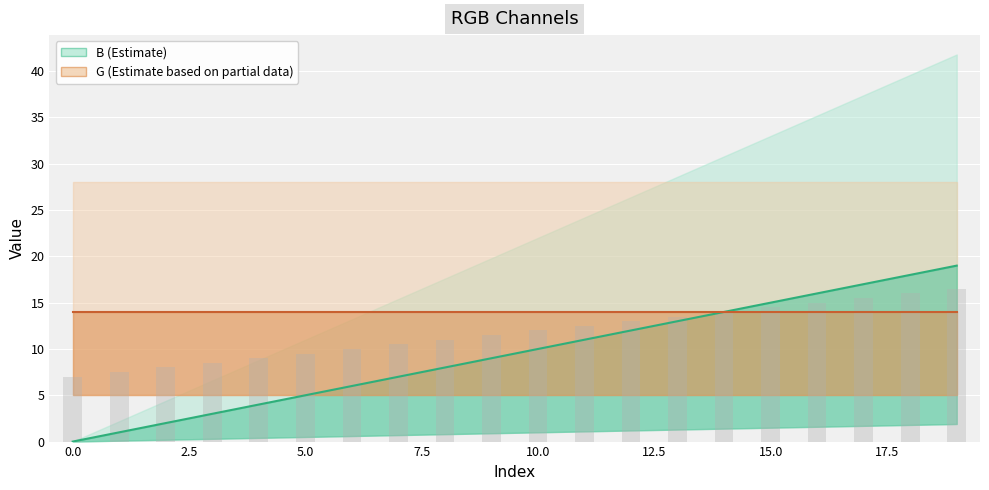

Which series has the largest range (max minus min)?

B